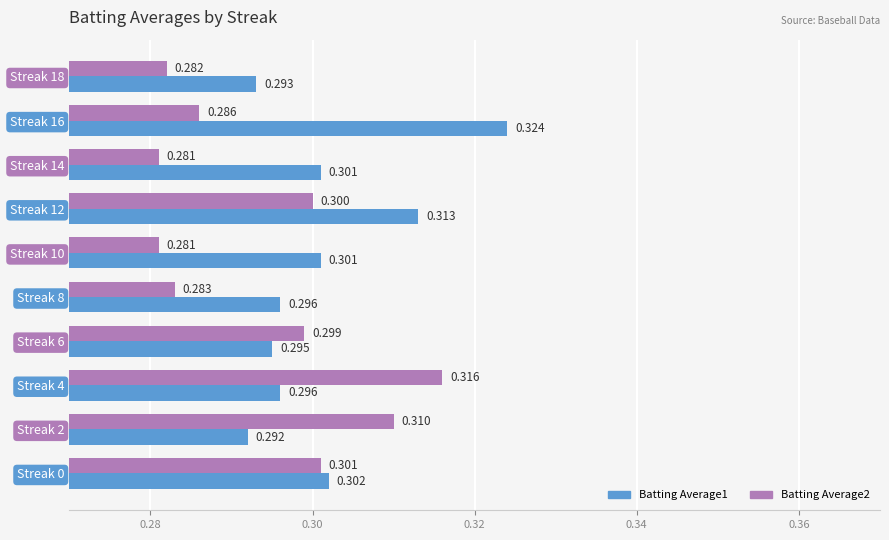

Rank the series by their maximum value, from highest to lowest.

Batting Average1, Batting Average2